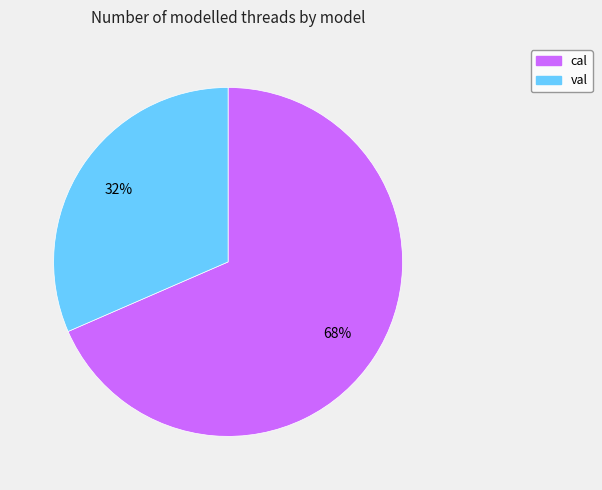

Between cal and val, which is larger?

cal